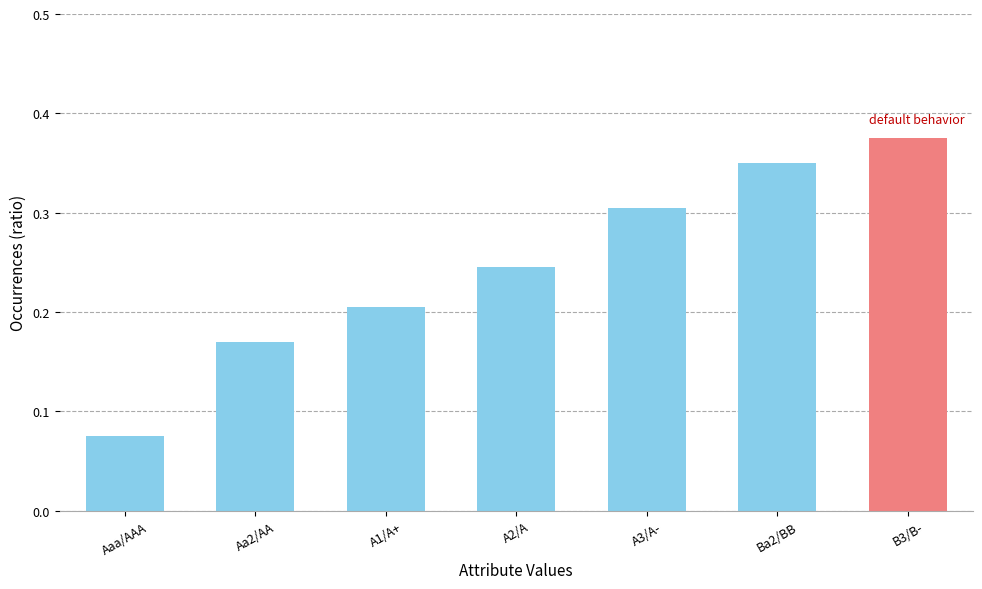

Which category has the highest value across all series?

B3/B-